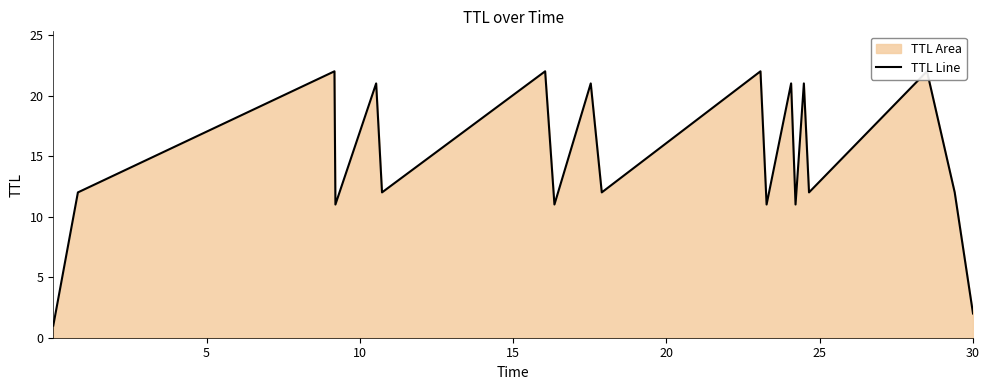

How many categories are shown in the chart?

19